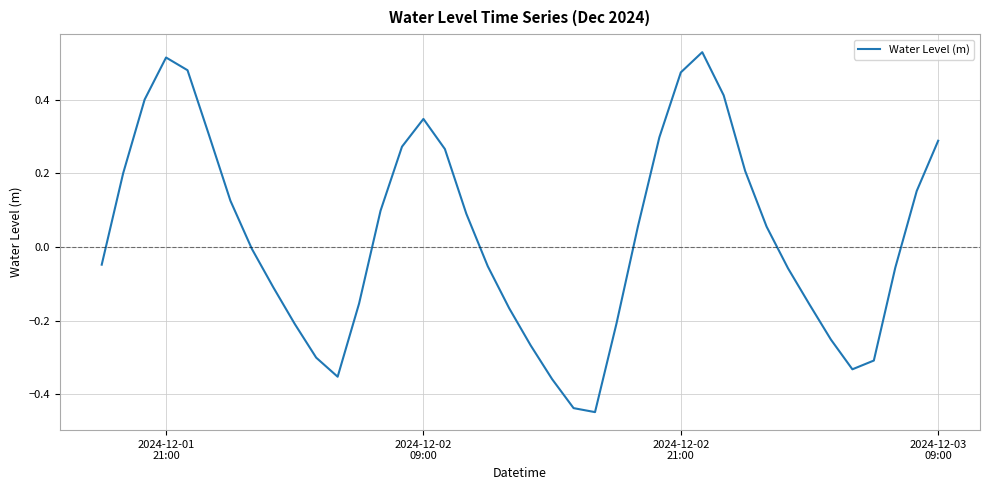

How many lines are shown in the chart?

1